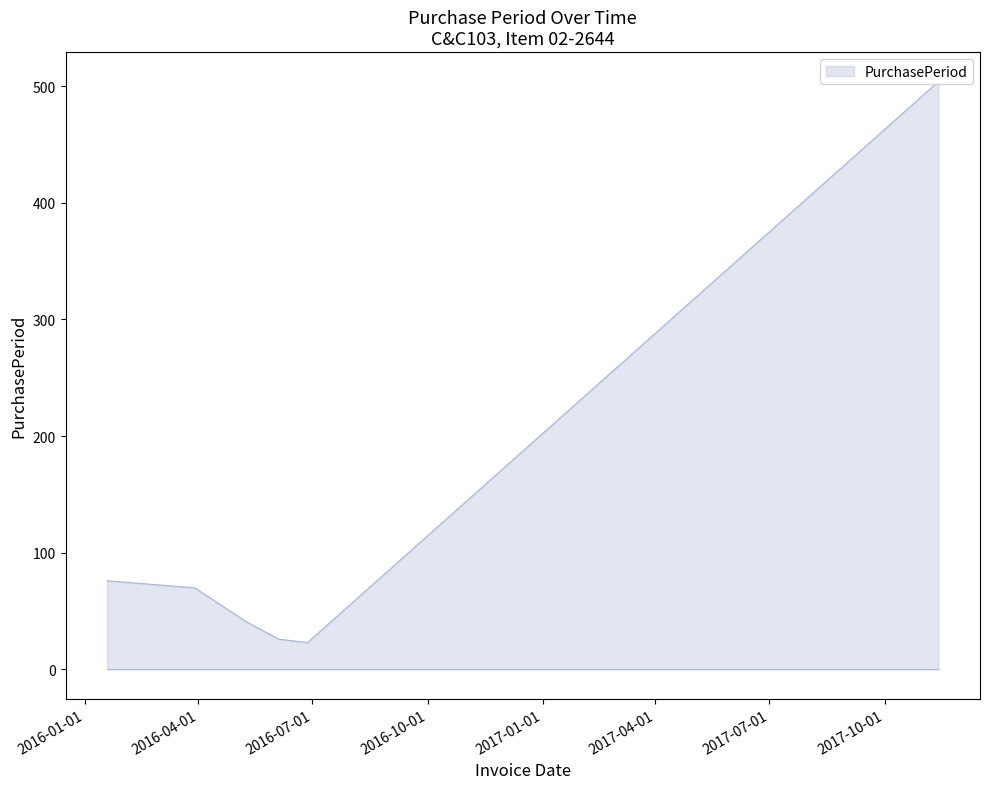

Approximately how many times larger is the value at 2016-06-27 compared to 2016-03-29?

0.3